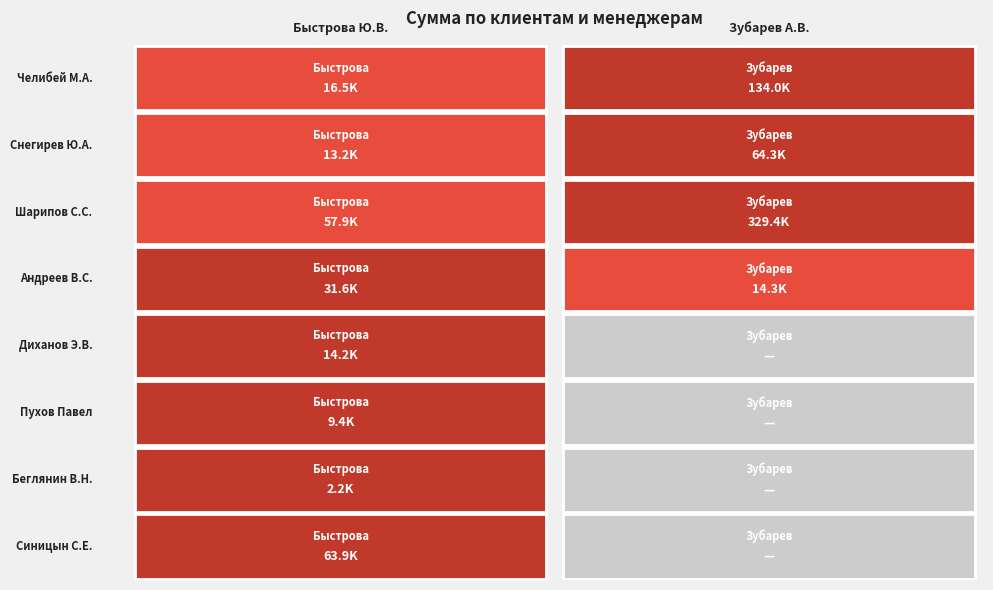

Which series has the largest total across all categories?

Зубарев А.В.